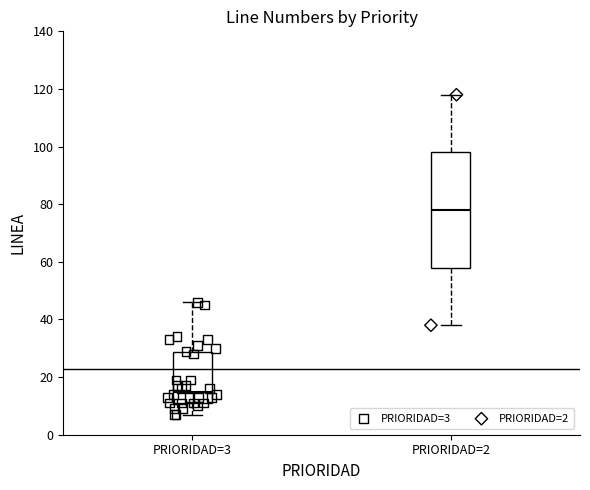

Reading left to right, transcribe this box plot: for each box, give where its median line is, the range the box spans, and where its two whiskers end, as read against the y-axis. The values are not printed on the chart, so give them approximately, as read against the axis.

PRIORIDAD=3: median 16, box 12 to 28, whiskers 8 to 46
PRIORIDAD=2: median 78, box 58 to 98, whiskers 38 to 118